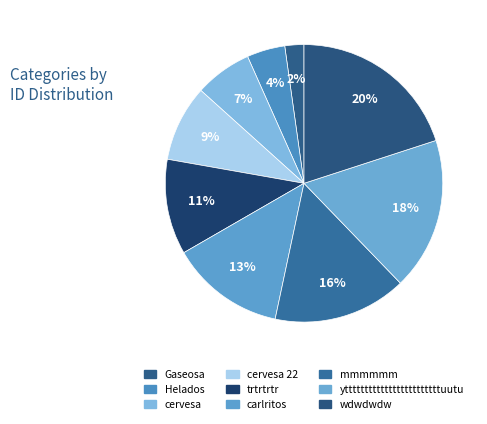

Count the number of slices in the pie.

9